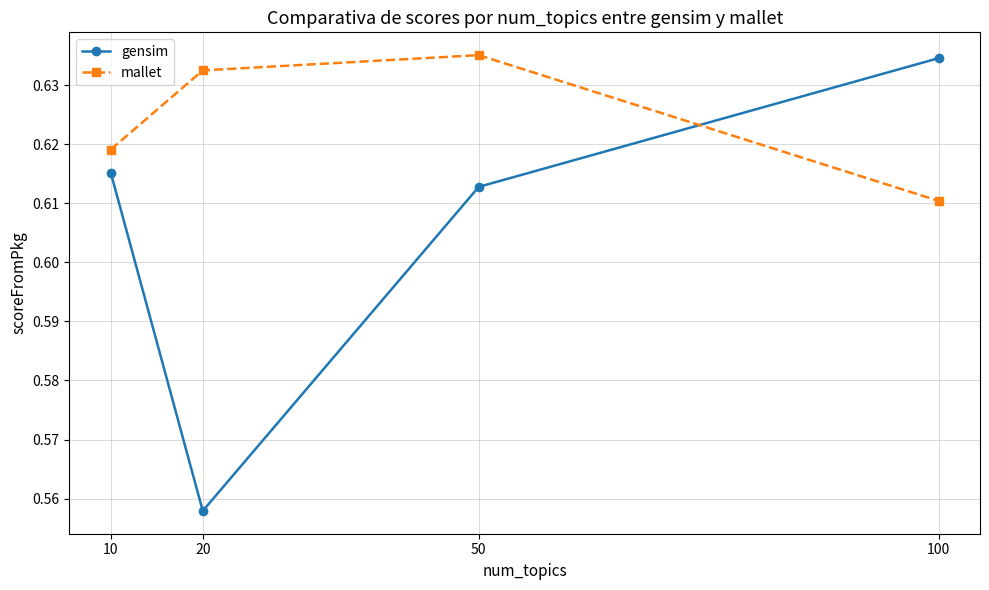

Is the value of gensim at 20 greater than the value of mallet at 100?

No